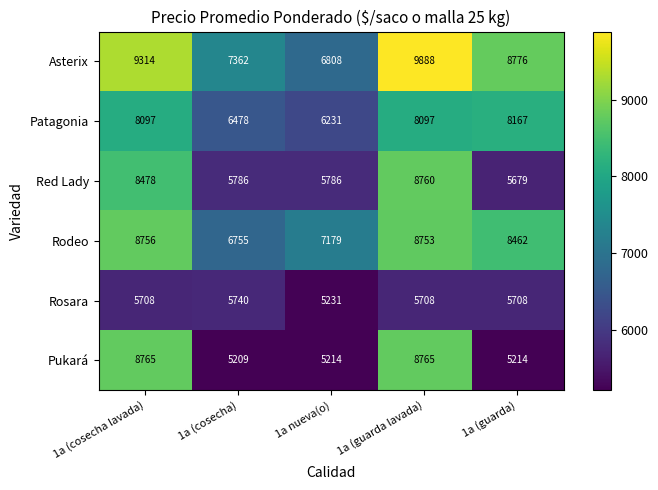

At which label does Rodeo first exceed 8462?

1a (cosecha lavada)